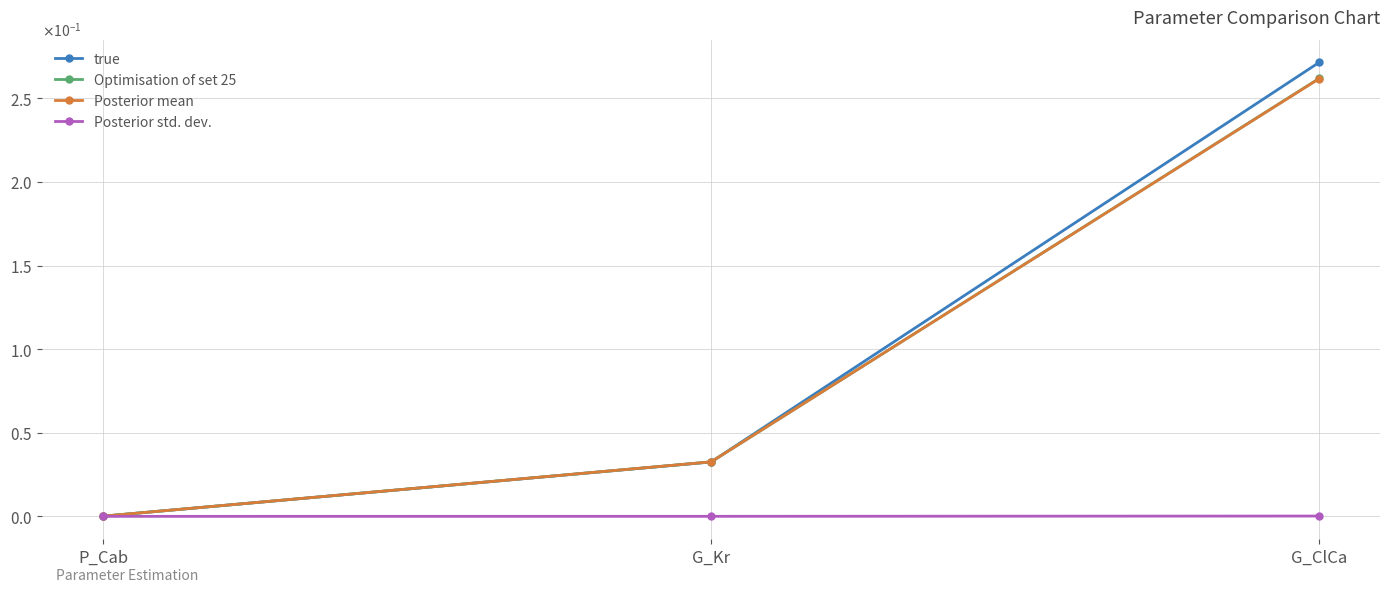

Which category has the highest value across all series?

G_ClCa